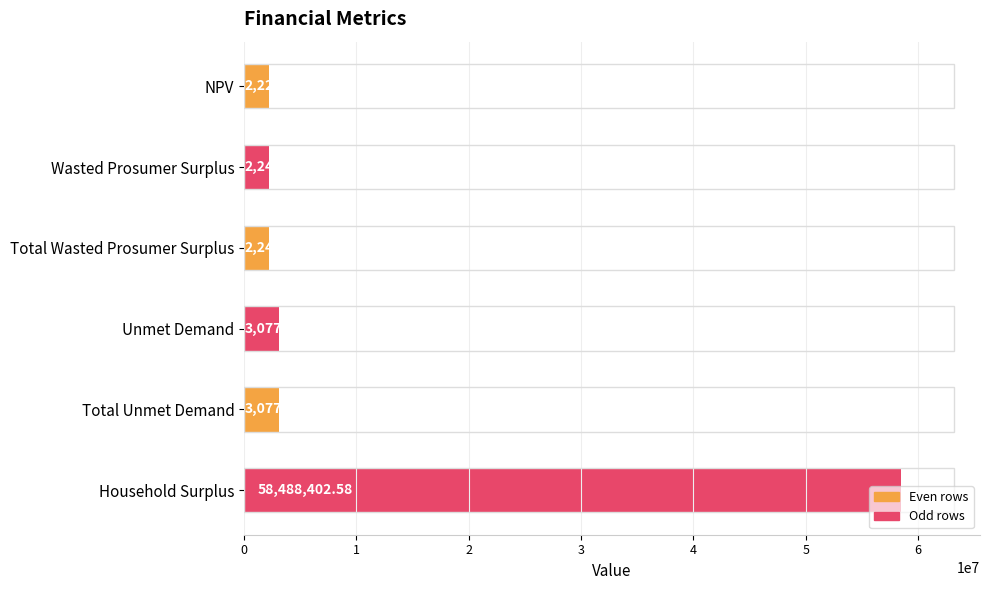

What is the change in value from Total Wasted Prosumer Surplus to Household Surplus?

+56245429.7